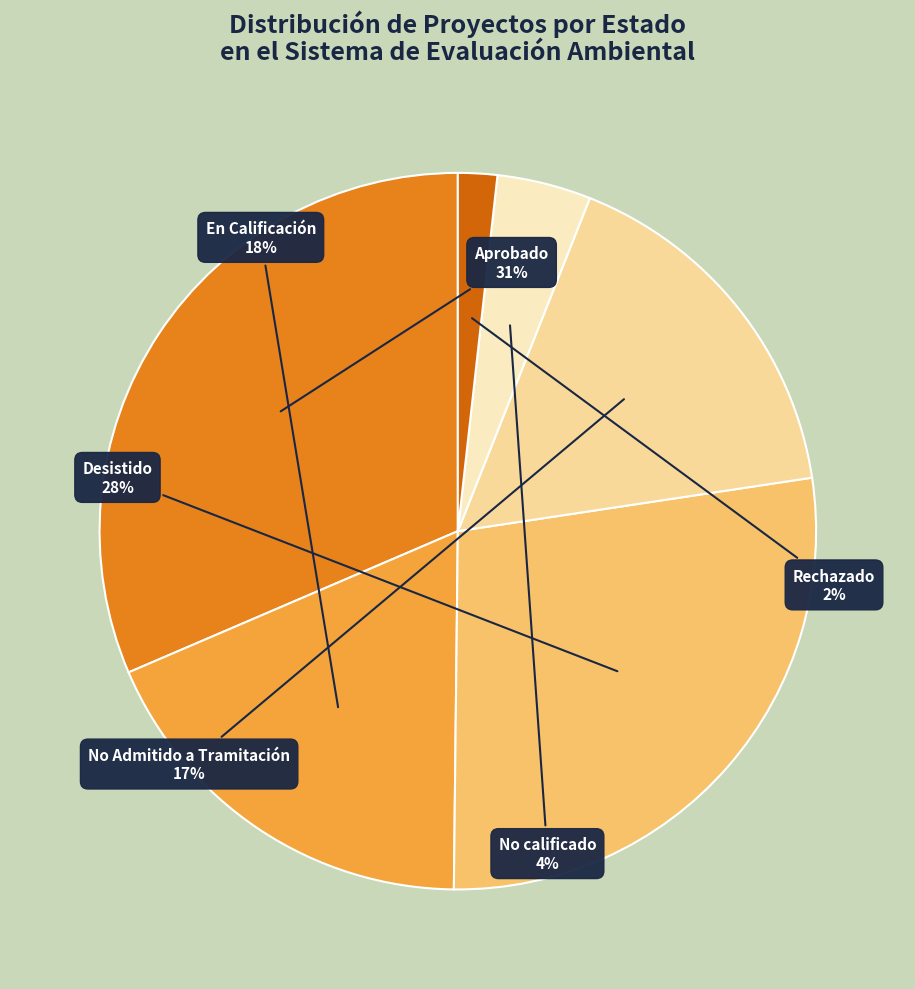

Rank the categories by value from highest to lowest.

Aprobado, Desistido, En Calificación, No Admitido a Tramitación, No calificado, Rechazado